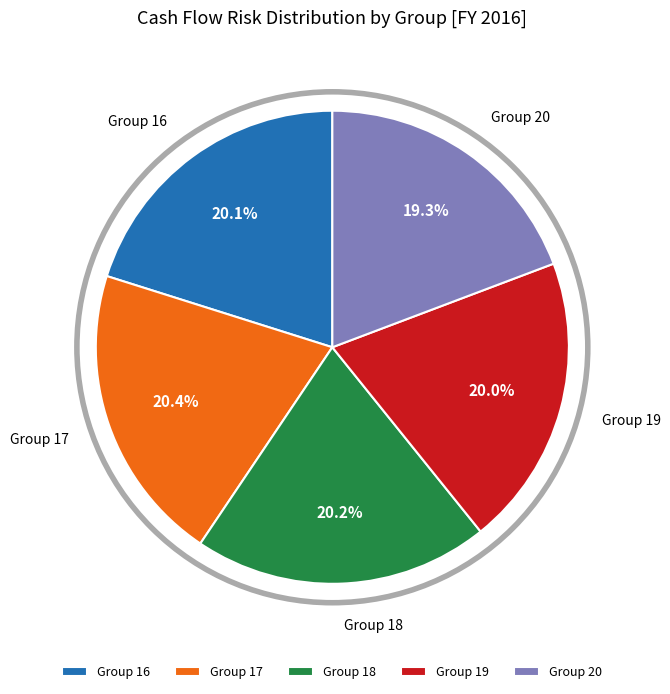

Which category has the smallest portion of the pie?

Group 20